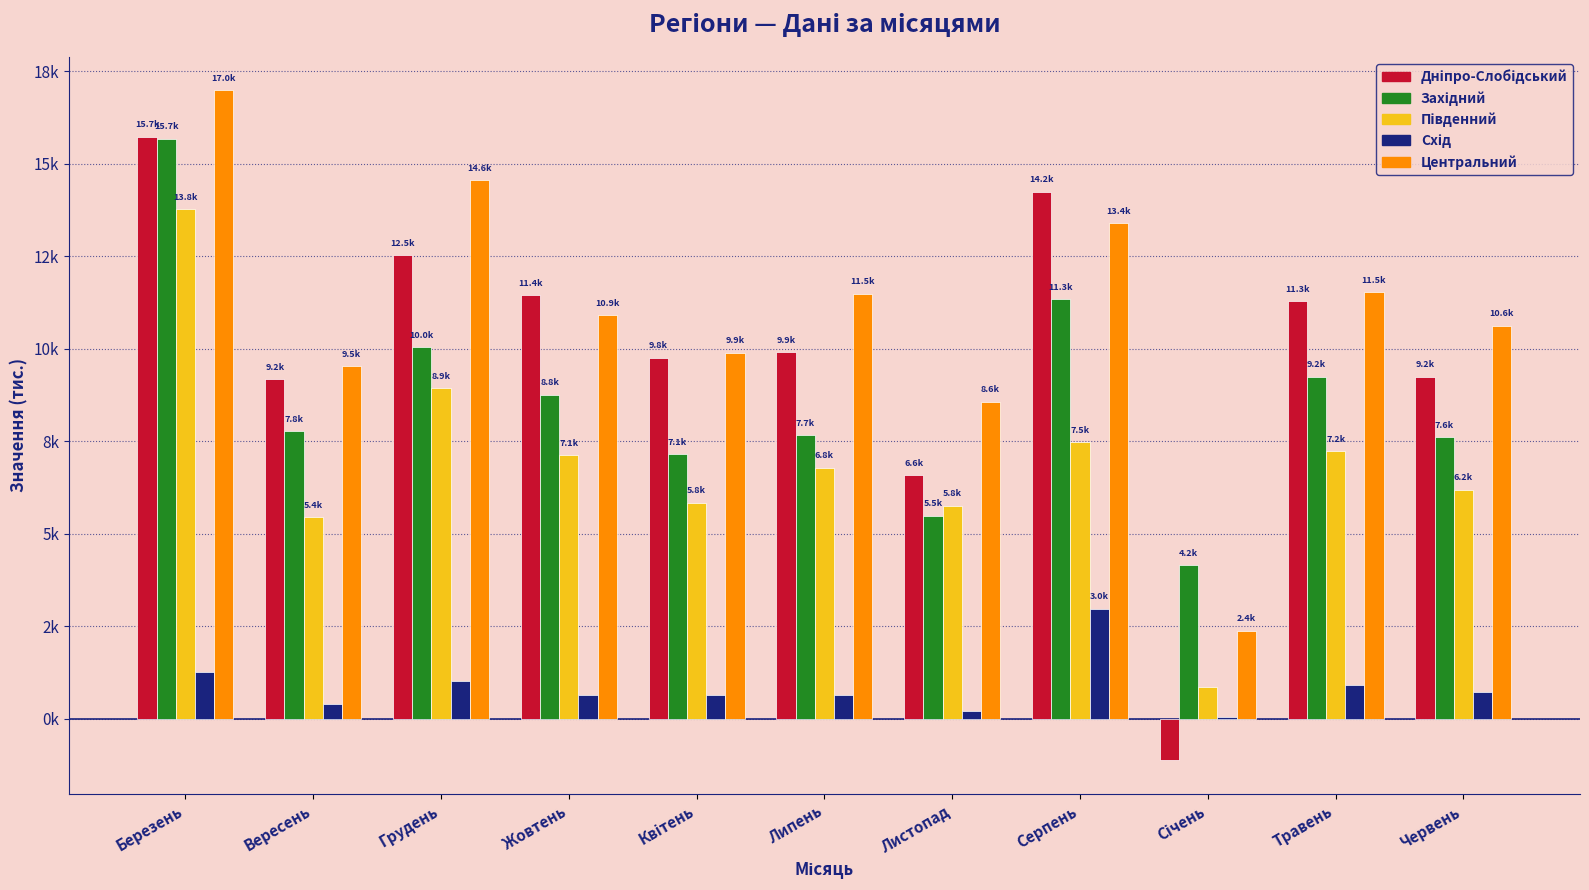

What is the maximum value for Центральний?

16981.5